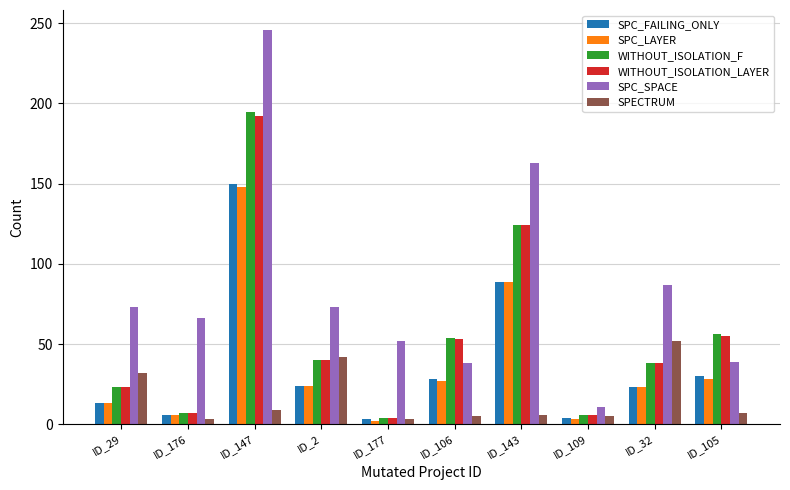

At which category does the chart reach its peak across all series?

ID_147